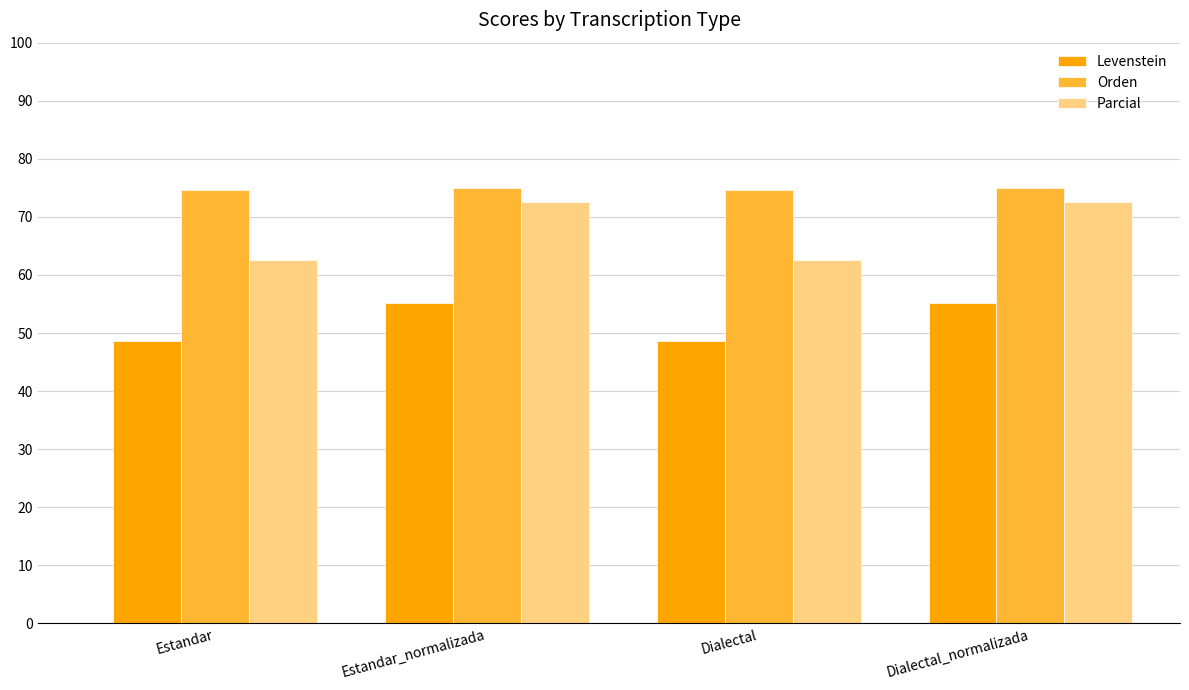

How many data points in Levenstein are less than 55?

2